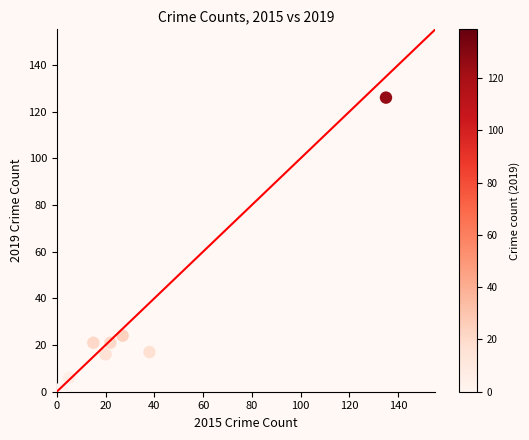

What Y value in the scatter plot is closest to 63?

24